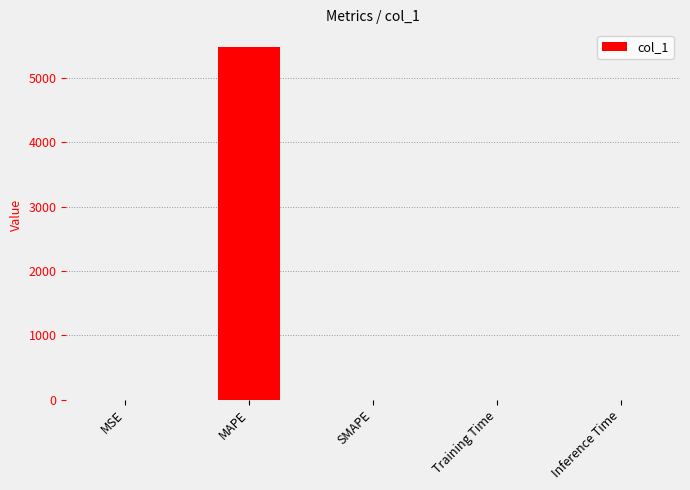

At which category does the chart reach its peak across all series?

MAPE